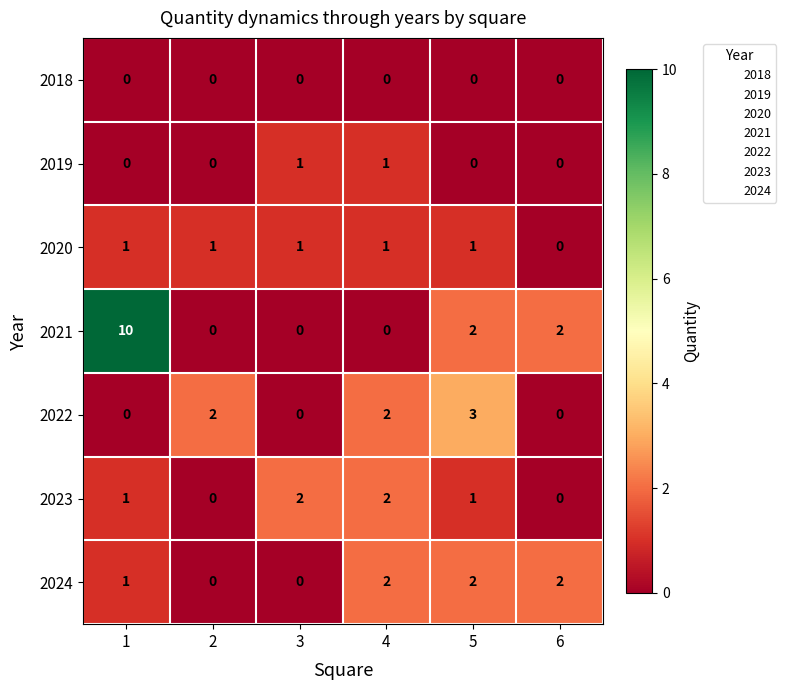

True or false: 2023 has a value of 1 at 1.

True